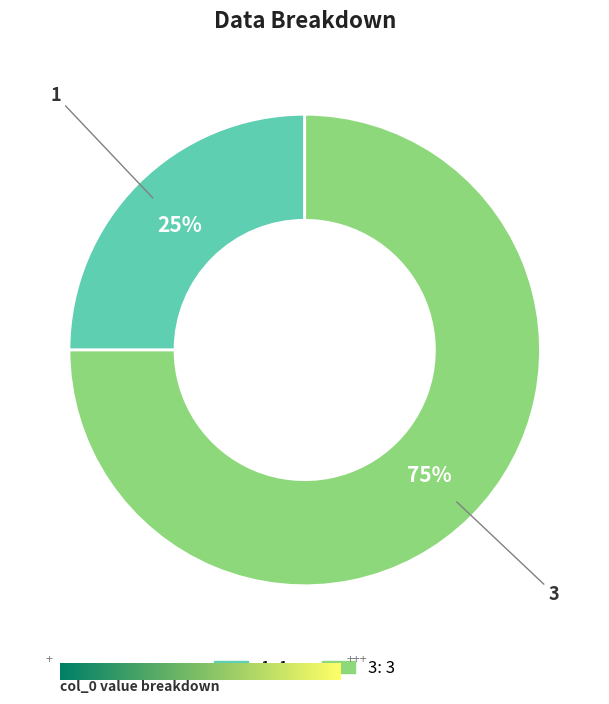

Which slice is the largest?

3